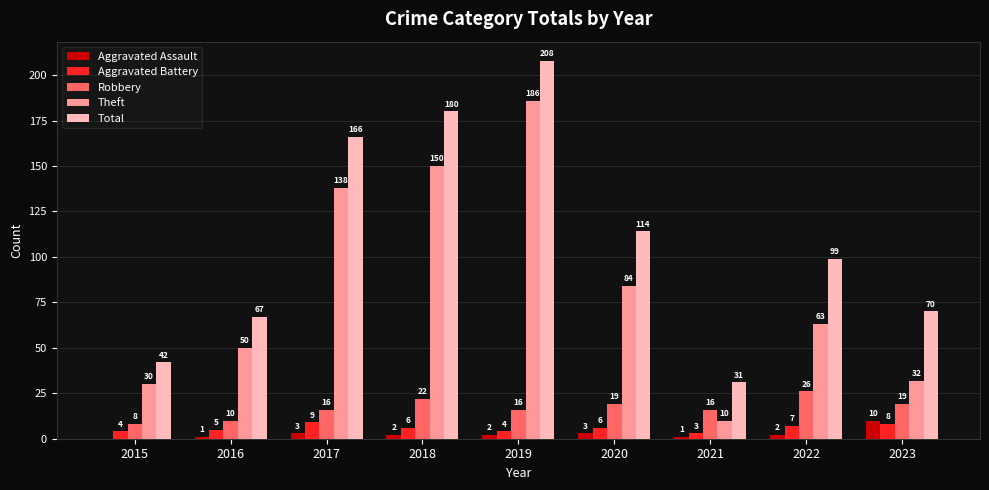

What is the sum of the Theft values at 2015 and 2020?

114